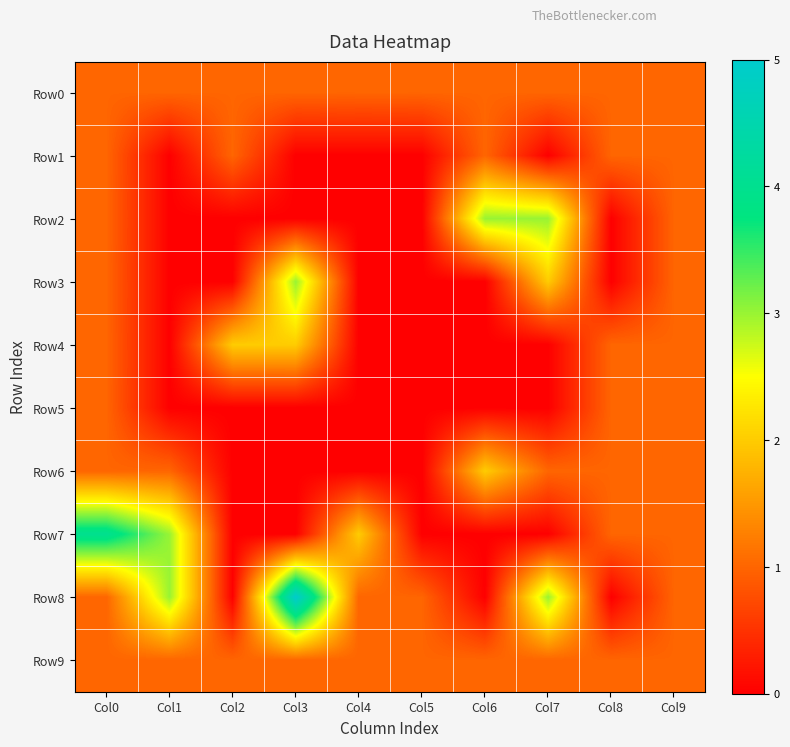

How many distinct data groups are displayed?

10